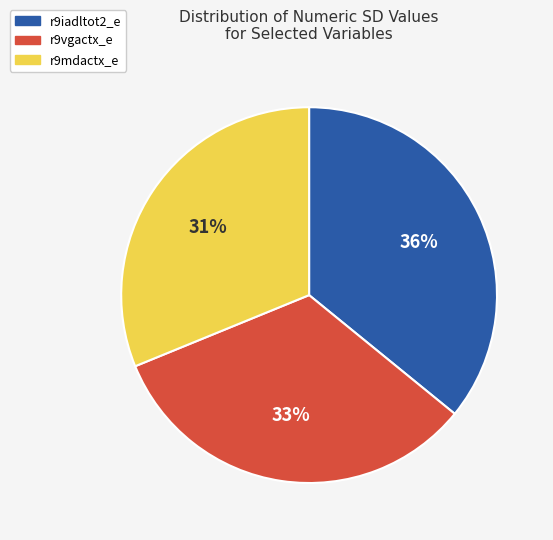

To the nearest percent, what is the average slice percentage?

33%